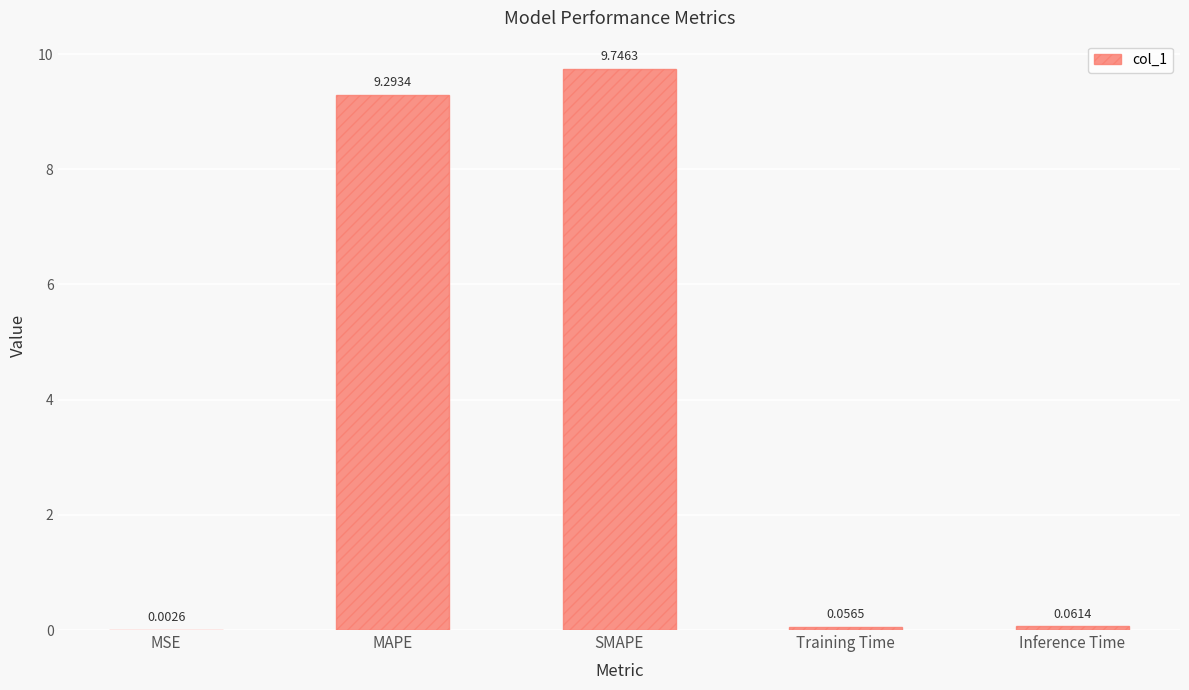

Which has a higher value, MSE or SMAPE?

SMAPE